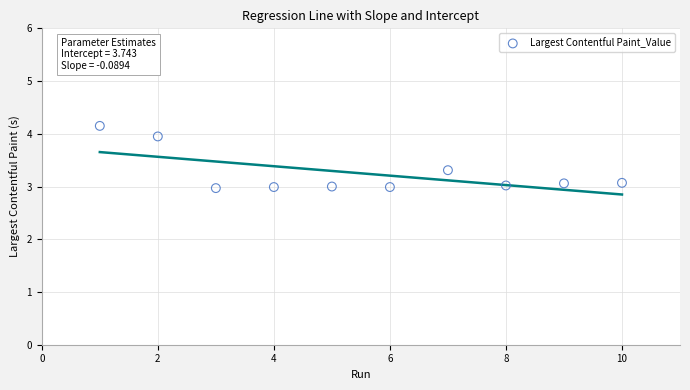

What is the average X value?

5.5